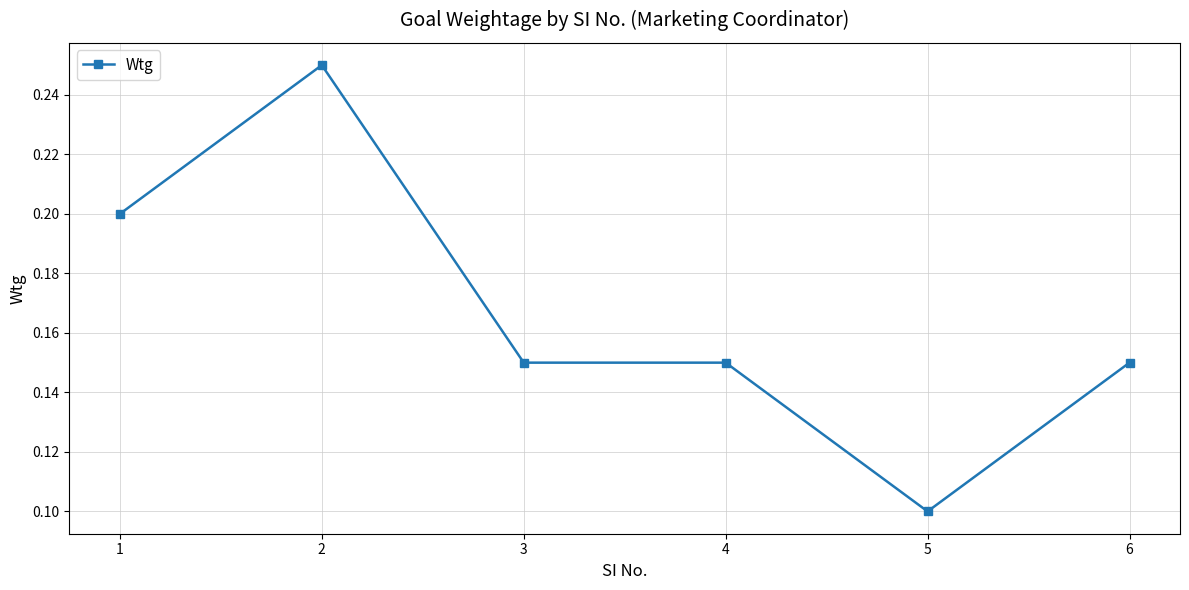

Does the chart have visible grid lines?

Yes